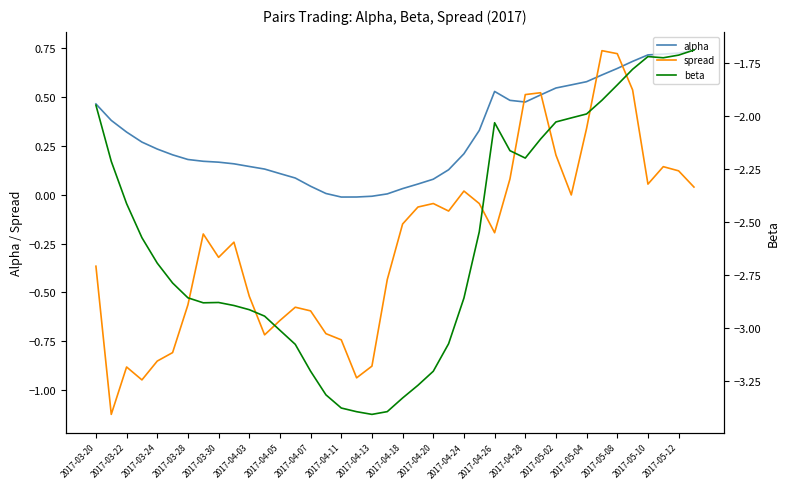

Is the value of alpha at 2017-03-22 greater than the value of spread at 2017-04-13?

Yes